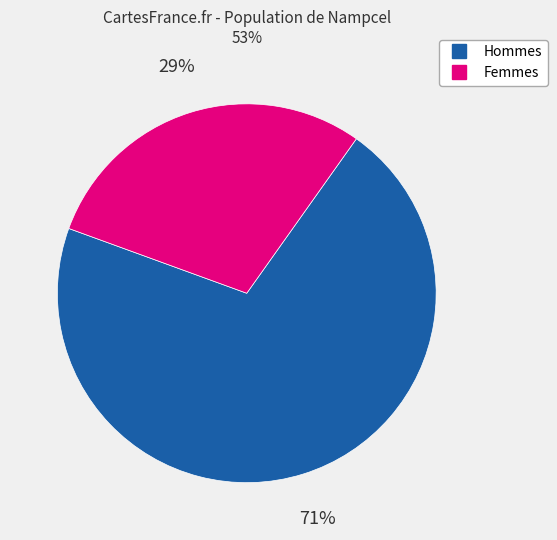

To the nearest percent, what is the average slice percentage?

50%